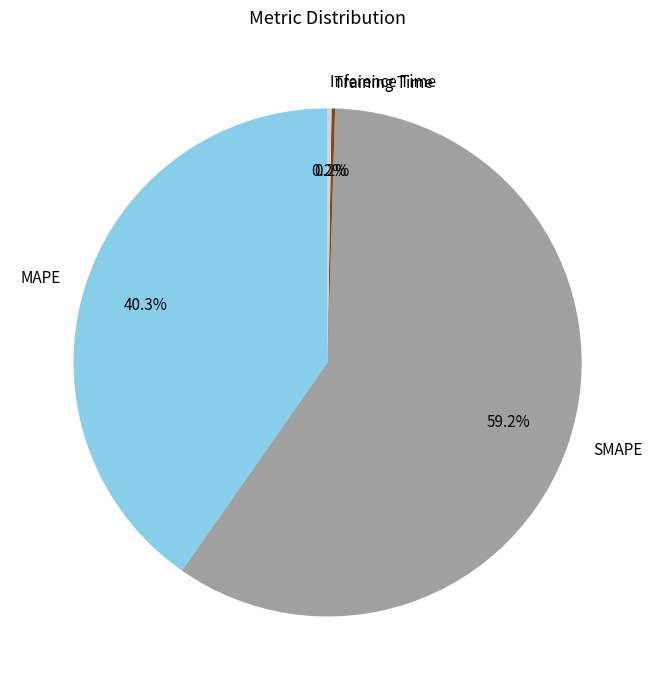

What is the largest slice in the pie chart?

SMAPE